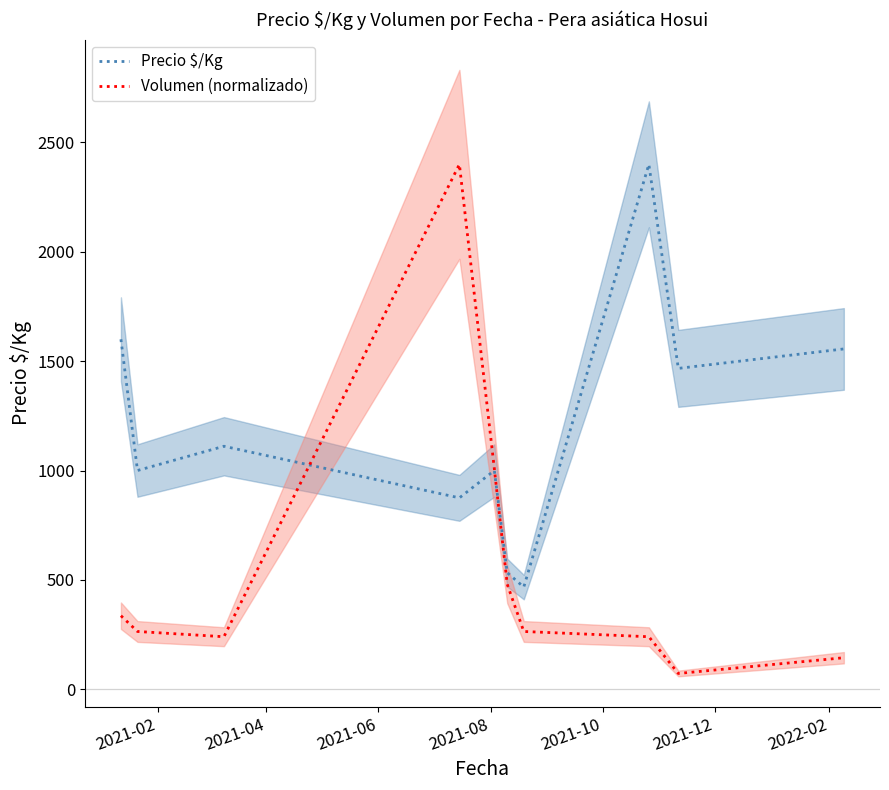

What are all the series names shown in the legend?

Precio $/Kg, Volumen (normalizado)